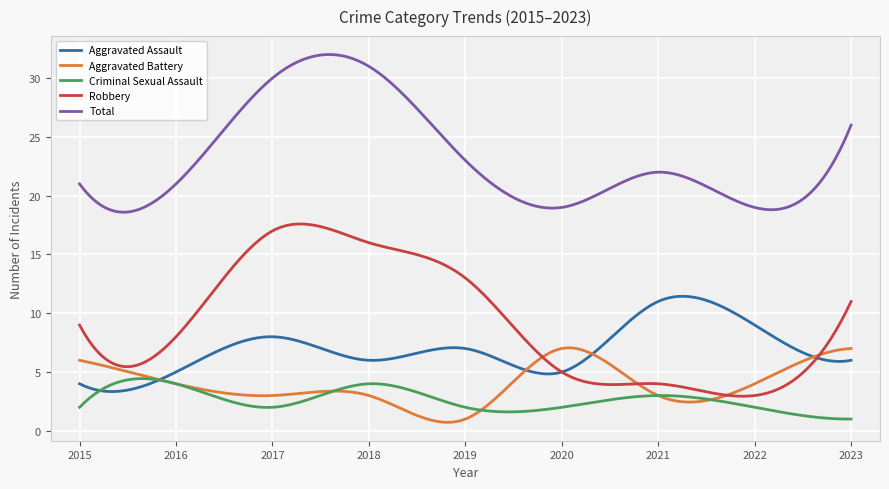

List the series in order of their peak value, lowest first.

Criminal Sexual Assault, Aggravated Battery, Aggravated Assault, Robbery, Total